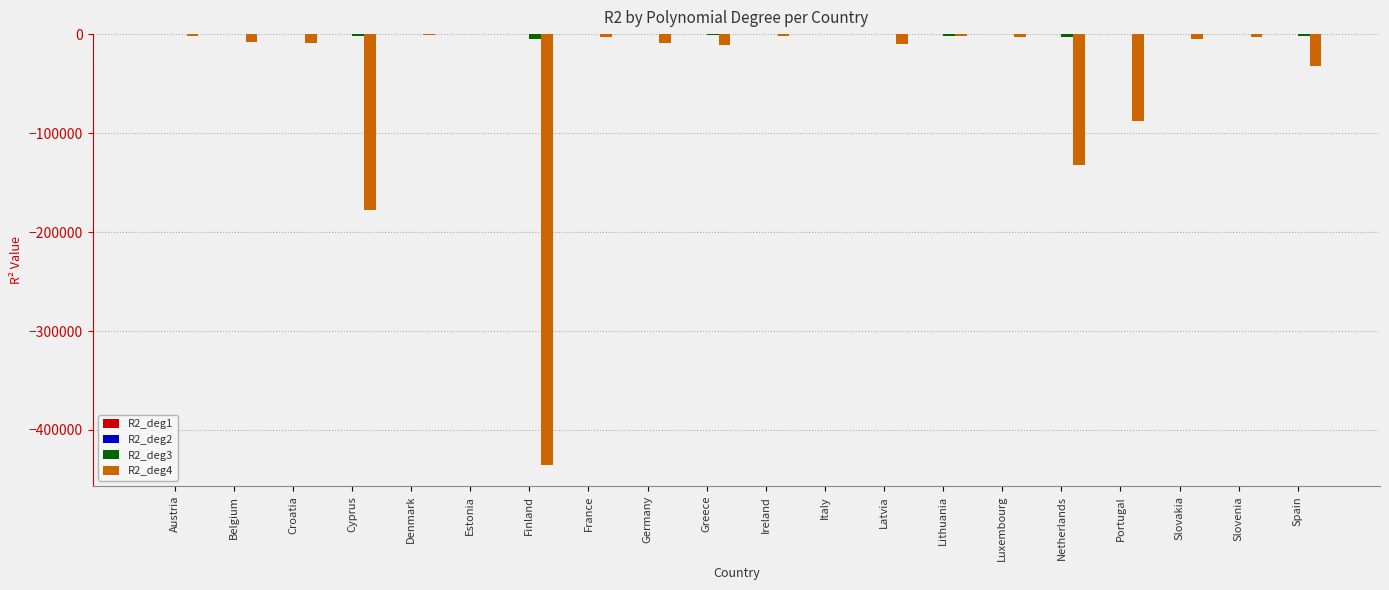

What is the sum of all R2_deg3 values?

-16514.0